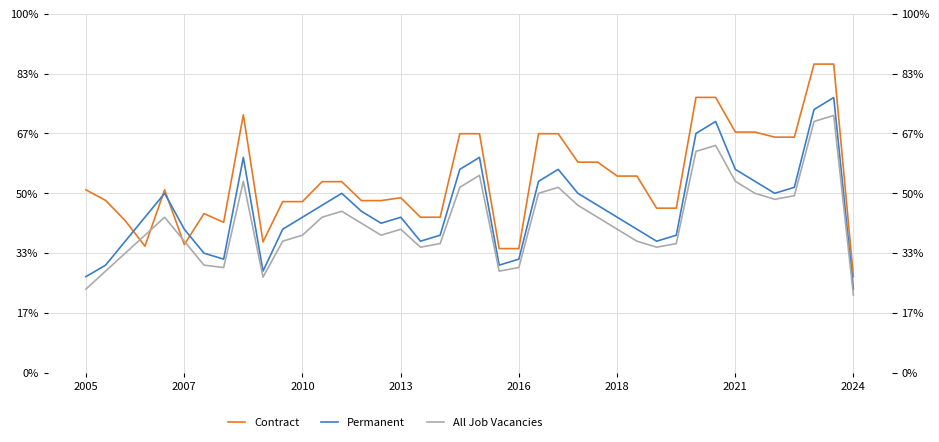

Which series ends up on top after the final intersection of All Job Vacancies and Contract?

Contract